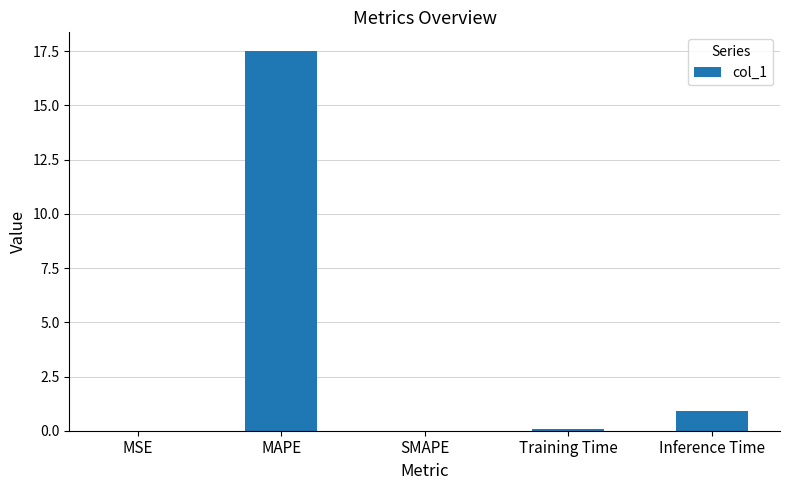

Which has a higher value, MAPE or Training Time?

MAPE